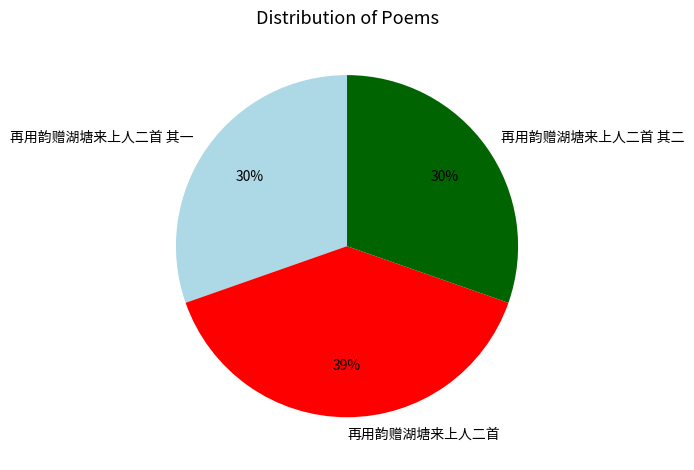

Which has a higher value, 再用韵赠湖塘来上人二首 or 再用韵赠湖塘来上人二首 其一?

再用韵赠湖塘来上人二首